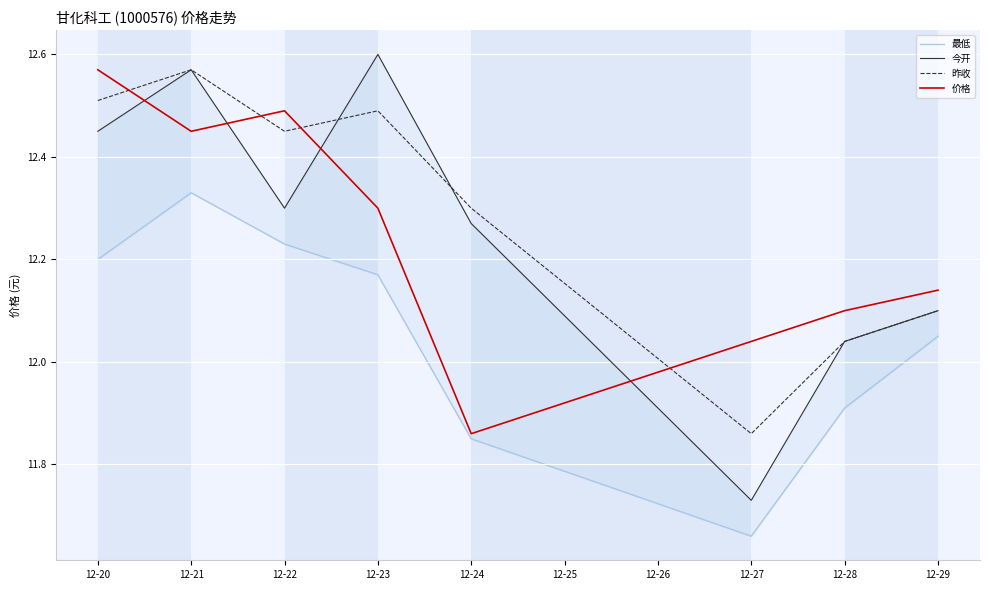

Where does the 今开 series first go above 12?

12-20